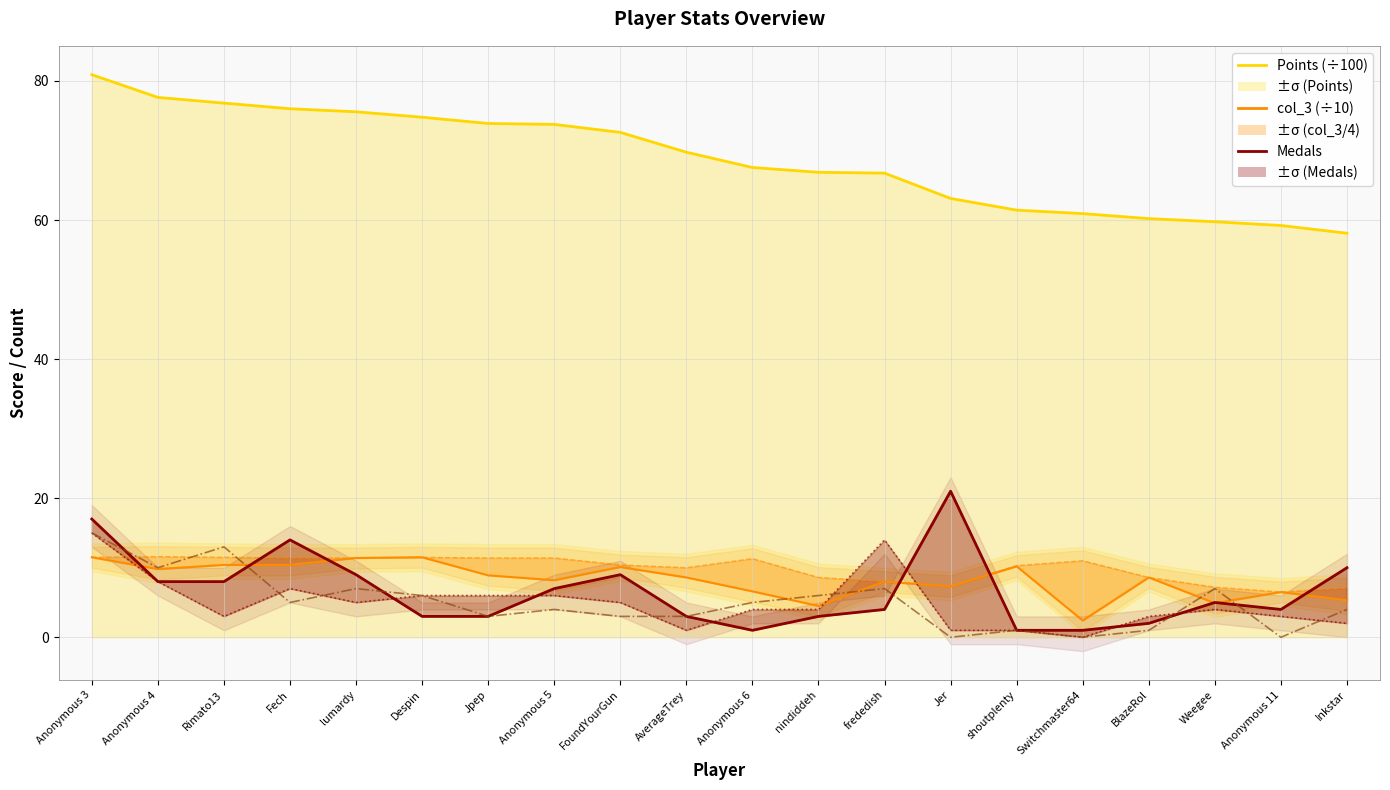

True or false: Guide has a value of -5.9 at Jer.

False